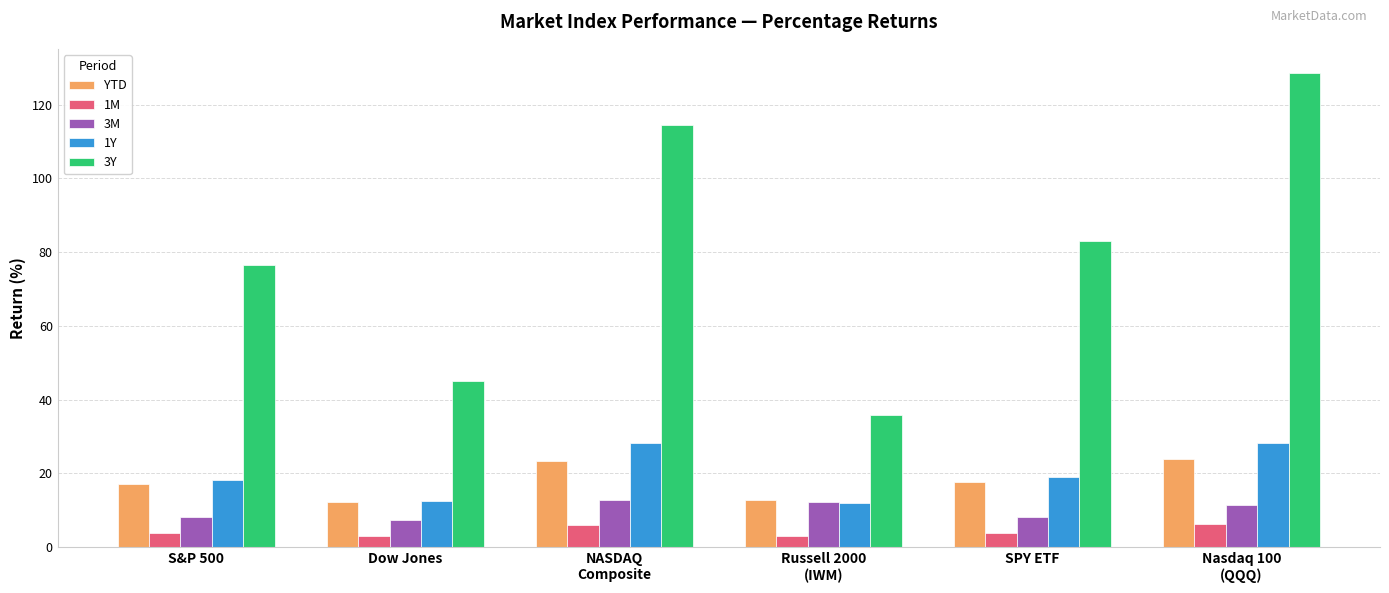

What is the difference between the 3Y values at SPY ETF and Dow Jones?

37.8